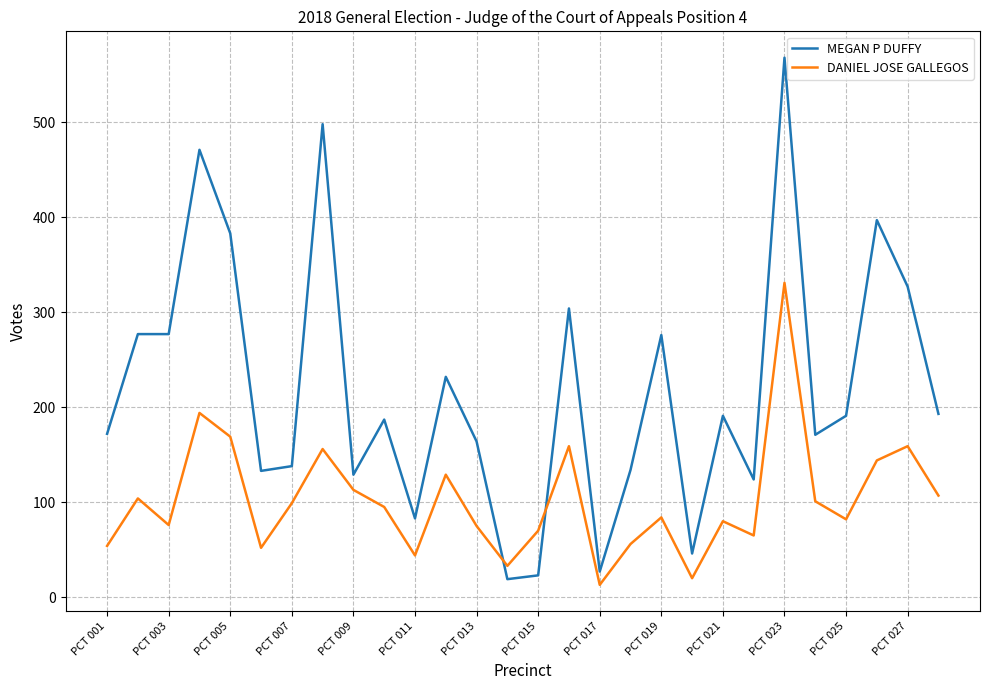

In DANIEL JOSE GALLEGOS, how many points are higher than both neighbors (excluding endpoints)?

9